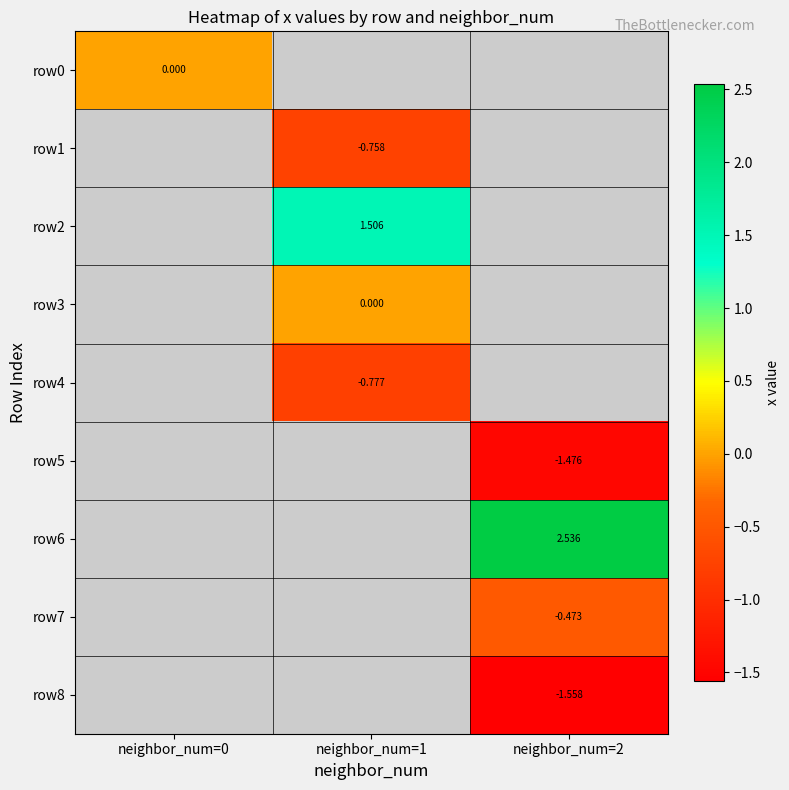

At which category does the chart reach its minimum across all series?

neighbor_num=2